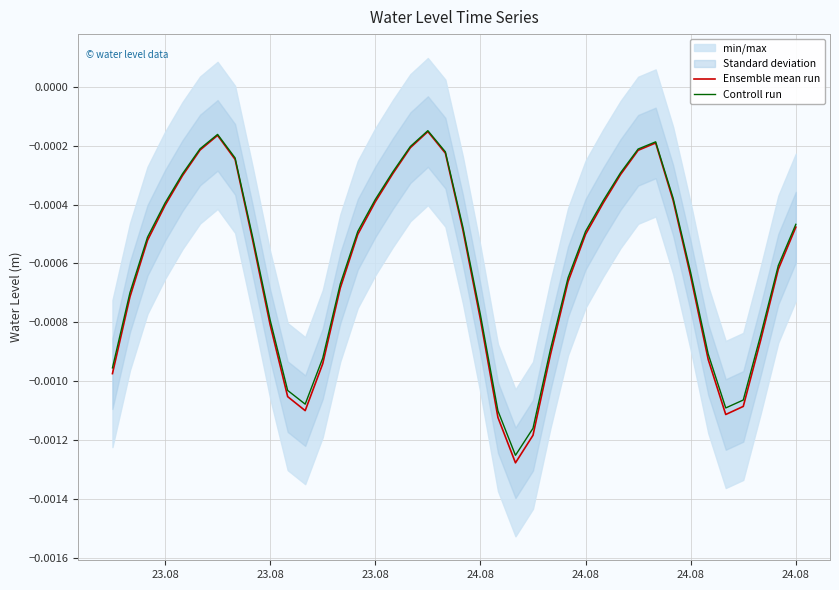

Is the value of Ensemble mean run at 24 greater than the value of Controll run at 19?

No